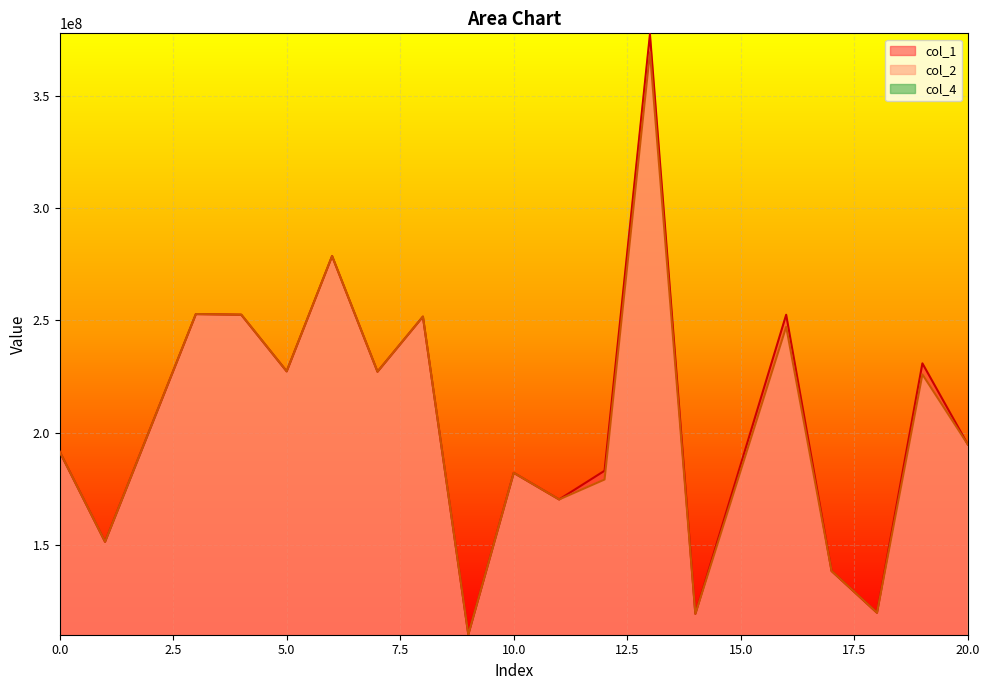

What is the difference between the maximum and minimum values in the col_2 series?

259730832.9